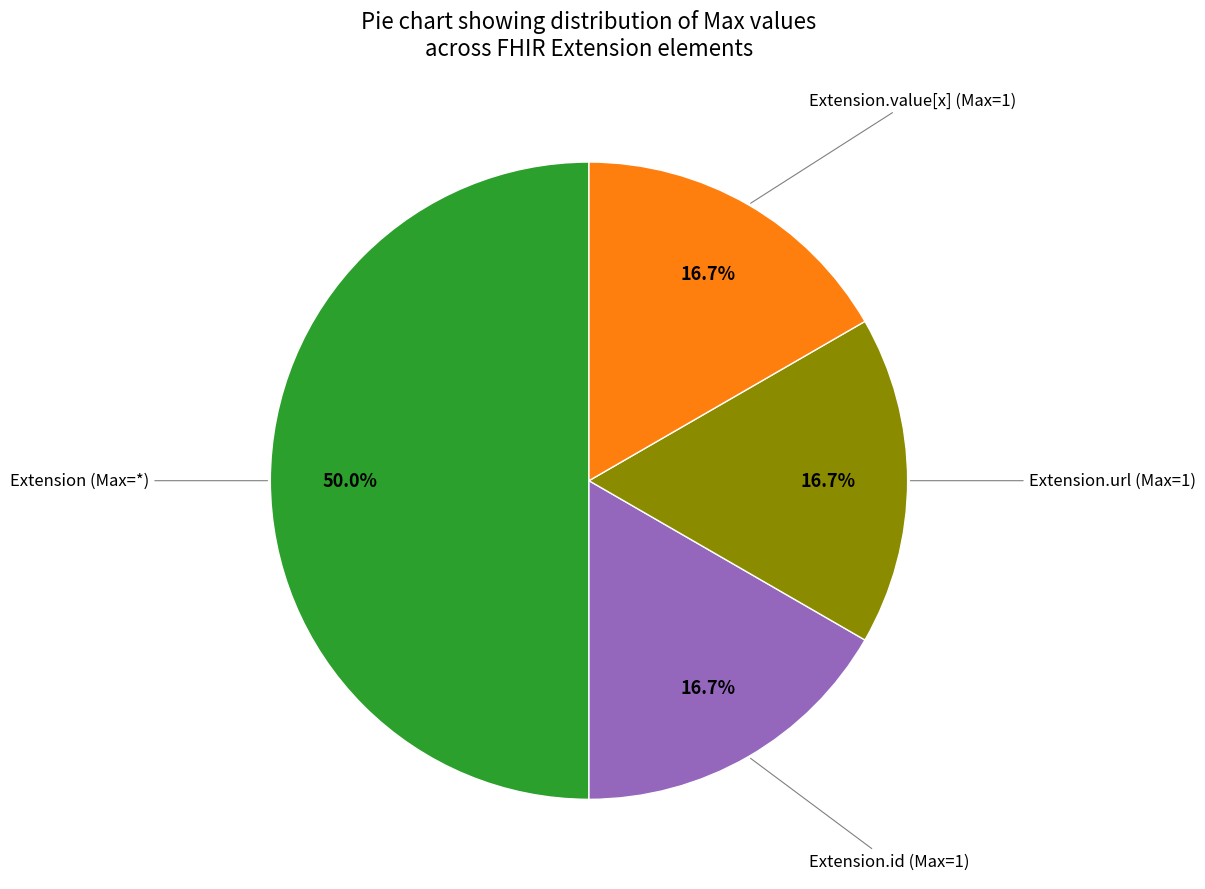

Which category has the biggest portion of the pie?

Extension (Max=*)